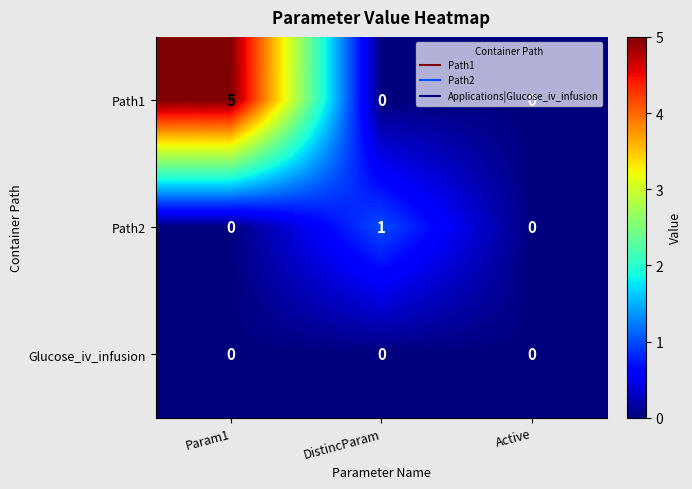

What value does the Path1 series have at Param1?

5